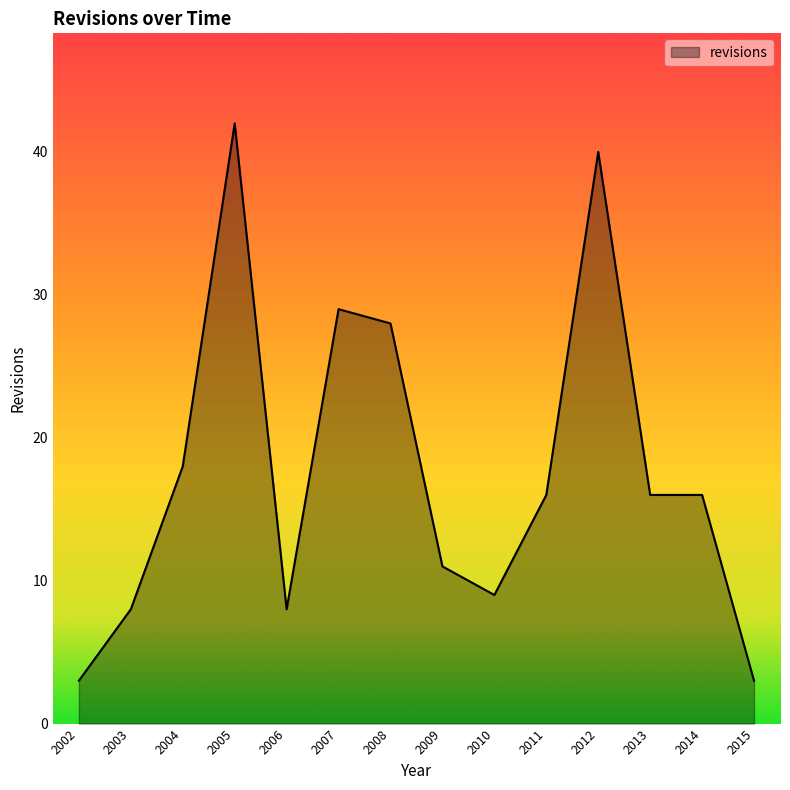

Is it true that the value at 2009 is 11?

True